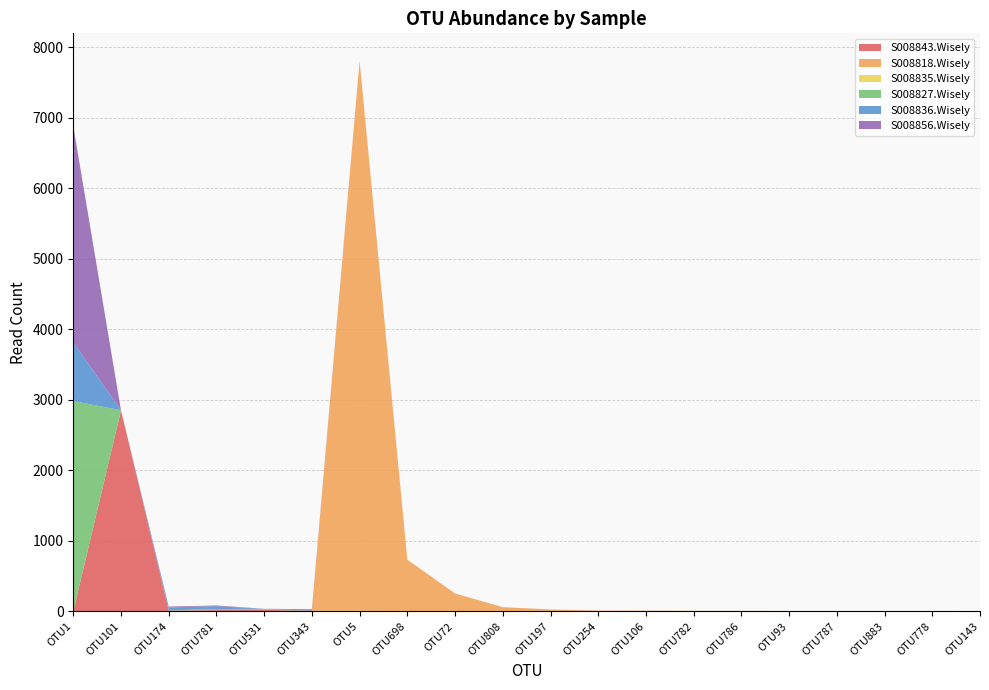

Reading right to left, list all the values displayed in this chart.

S008843.Wisely: 0	0	0	0	0	0	0	0	0	0	1	0	0	6	6	22	18	9	2851	0
S008818.Wisely: 4	5	5	5	5	6	7	9	11	27	58	253	732	7802	0	0	0	0	0	2
S008835.Wisely: 0	0	0	0	0	0	0	0	0	0	0	0	1	0	0	0	0	1	0	0
S008827.Wisely: 0	0	0	0	0	0	0	0	0	0	0	0	0	0	0	14	13	3	0	2981
S008836.Wisely: 0	0	0	0	0	0	0	0	0	0	0	0	0	0	3	0	42	43	0	831
S008856.Wisely: 0	0	0	0	0	0	0	0	0	0	0	0	0	0	20	0	10	11	0	3069